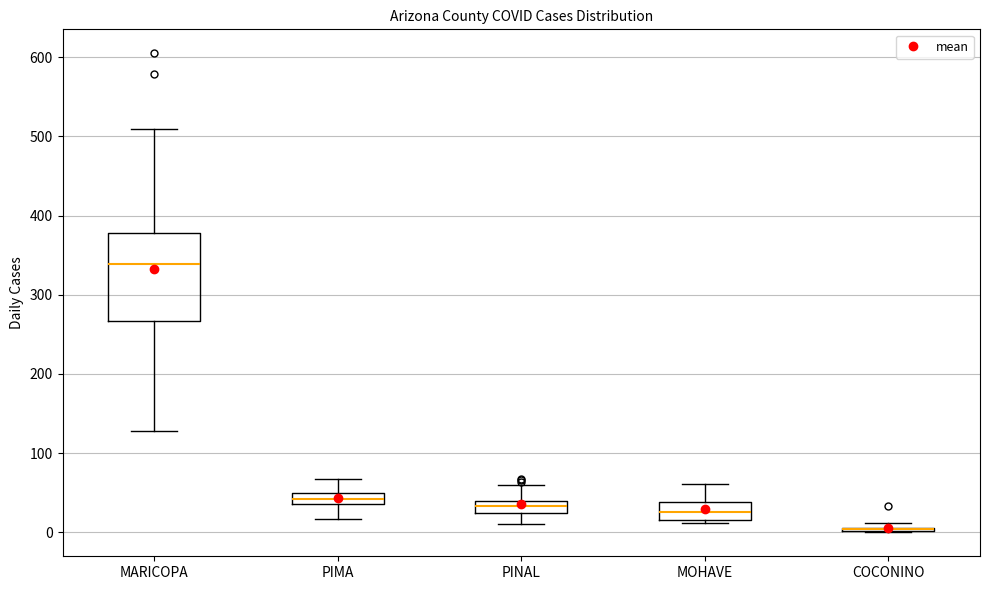

Where is the upper edge of the box for MOHAVE on the y-axis? The values are not printed on the chart, so give them approximately, as read against the axis.

40